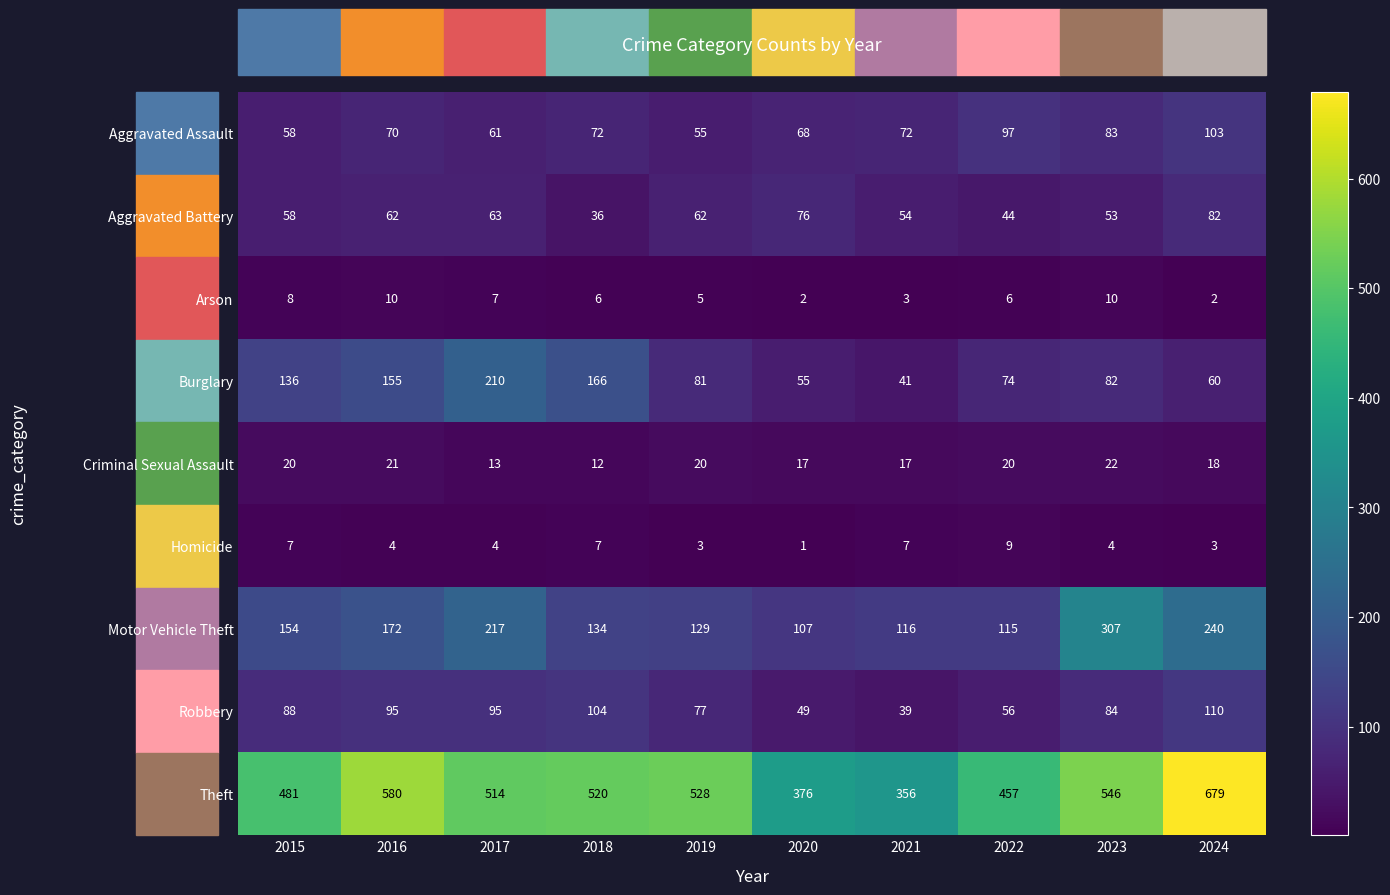

What is the difference between the maximum and minimum values in the Motor Vehicle Theft series?

200